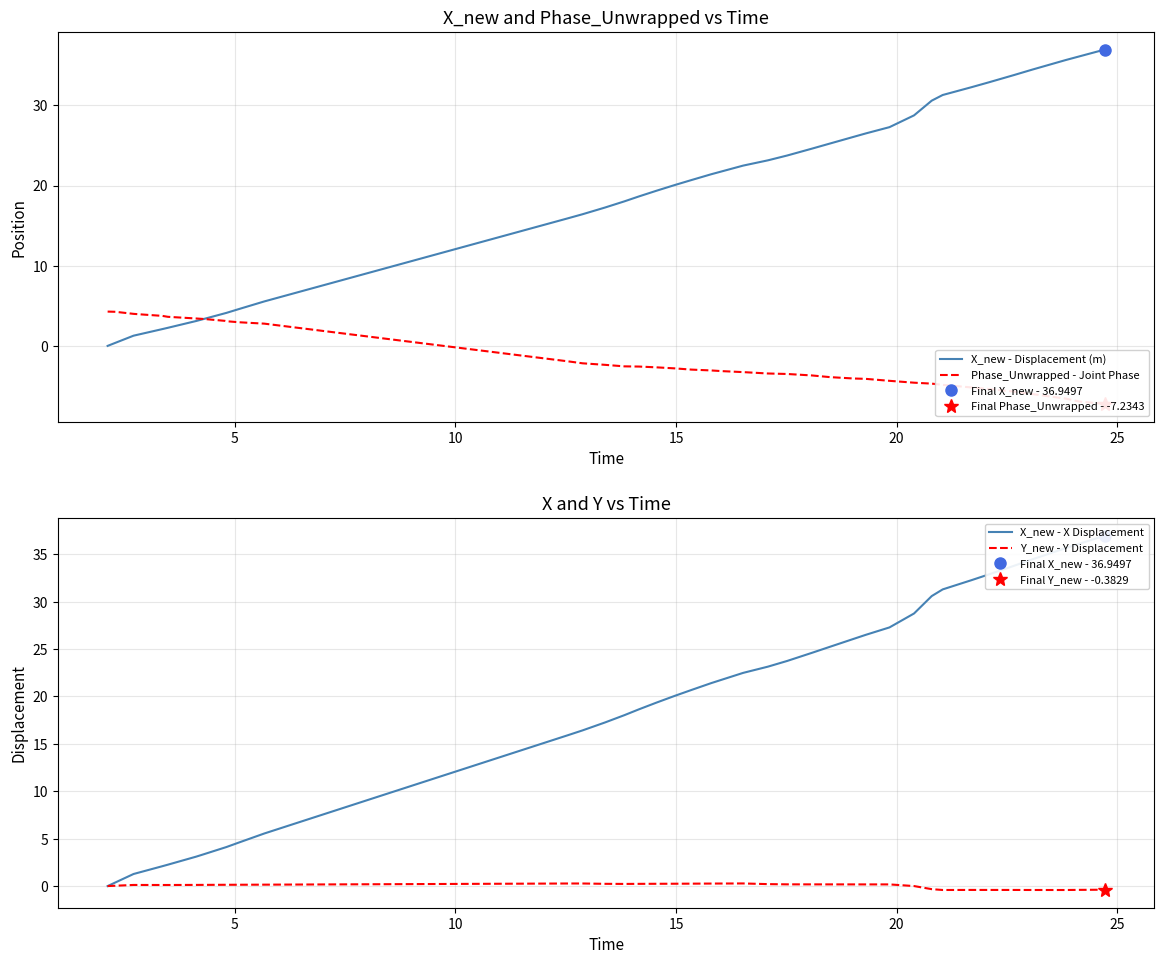

What is the value of the X_new - X Displacement point at the 37th from the left?

34.5